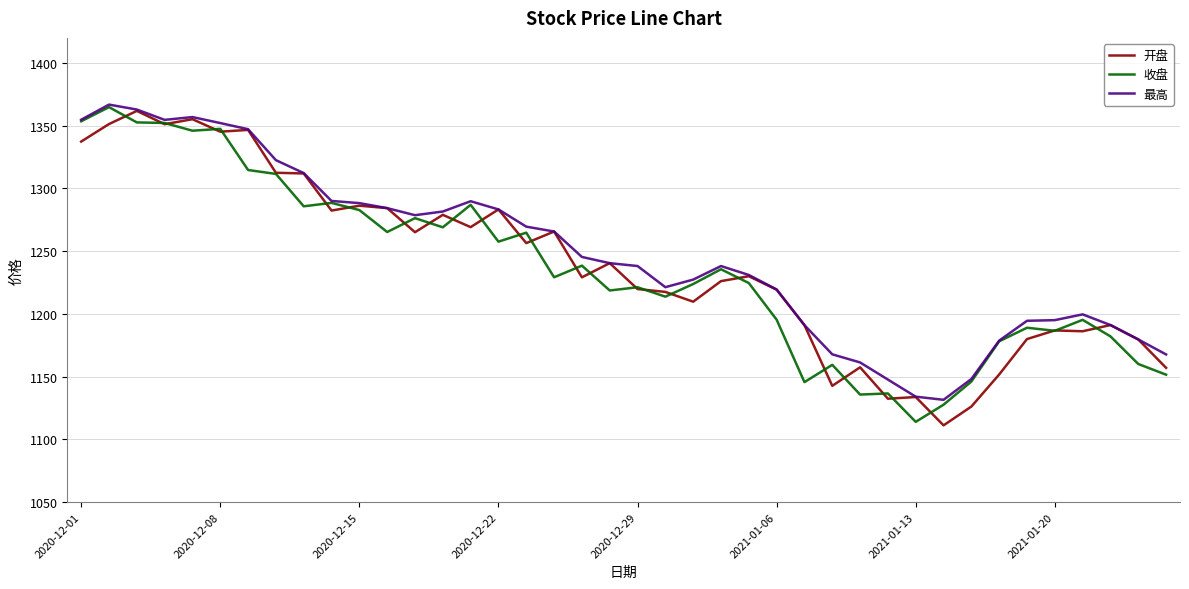

What is the lowest value of the 收盘 series?

1113.9